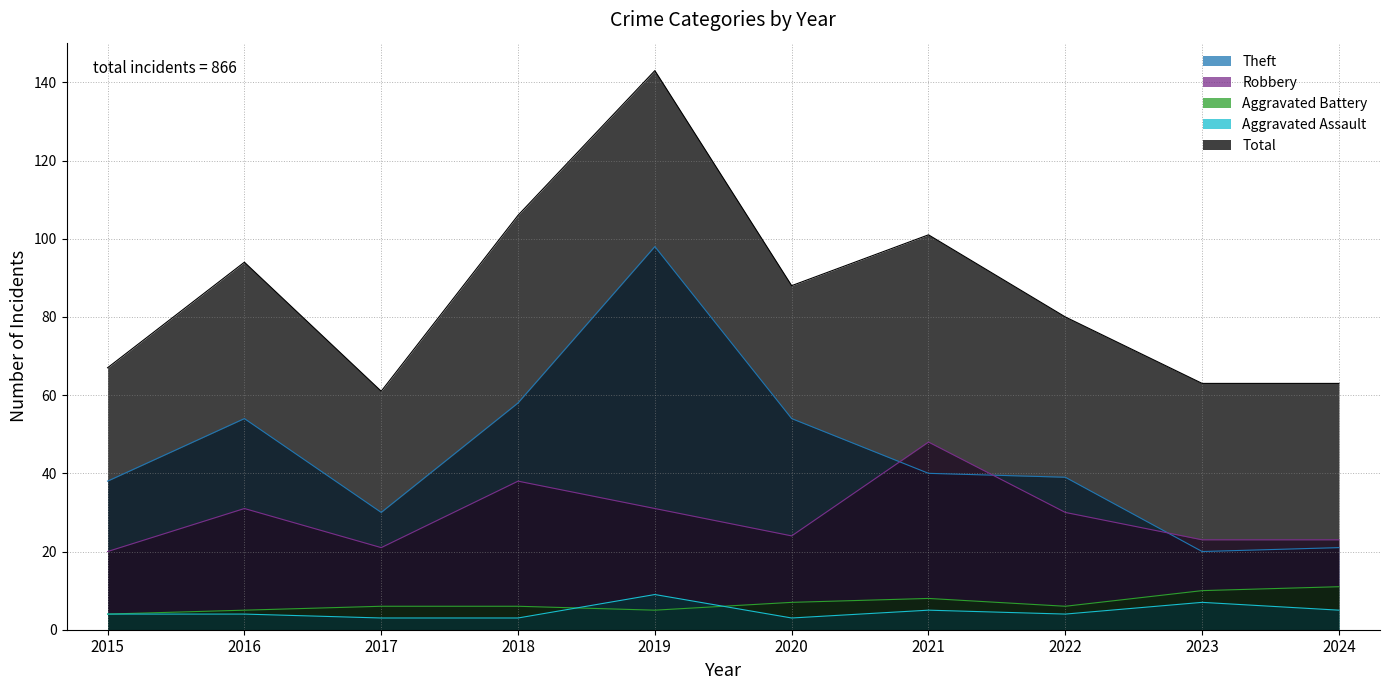

True or false: Total and Robbery cross at least once.

False